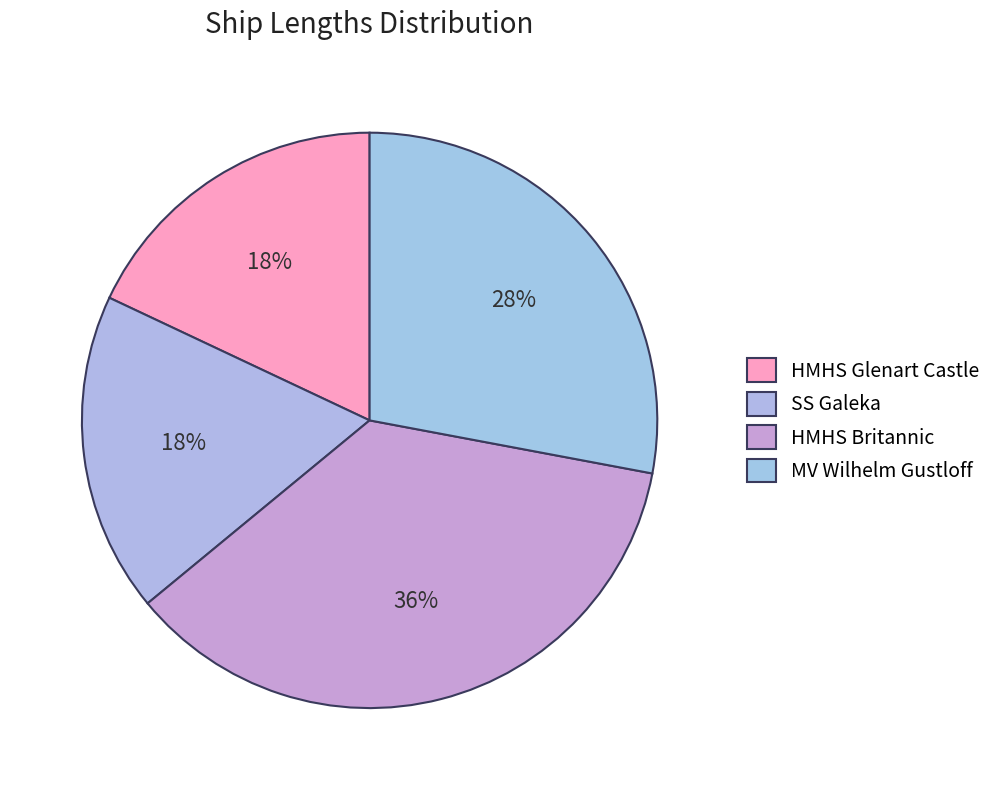

Is there any slice that represents more than half of the pie?

No